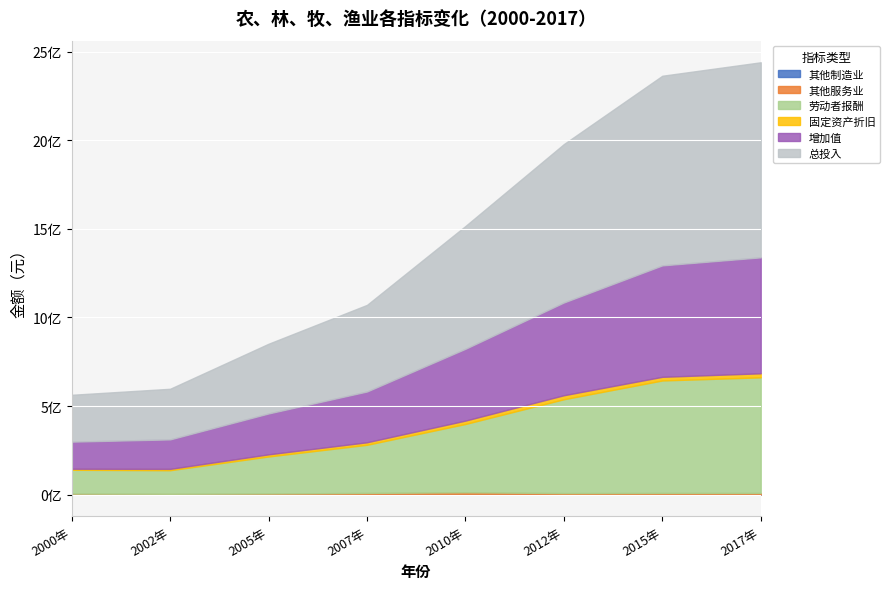

What is the sum of the 其他服务业 values at 2010年 and 2017年?

20324893.0